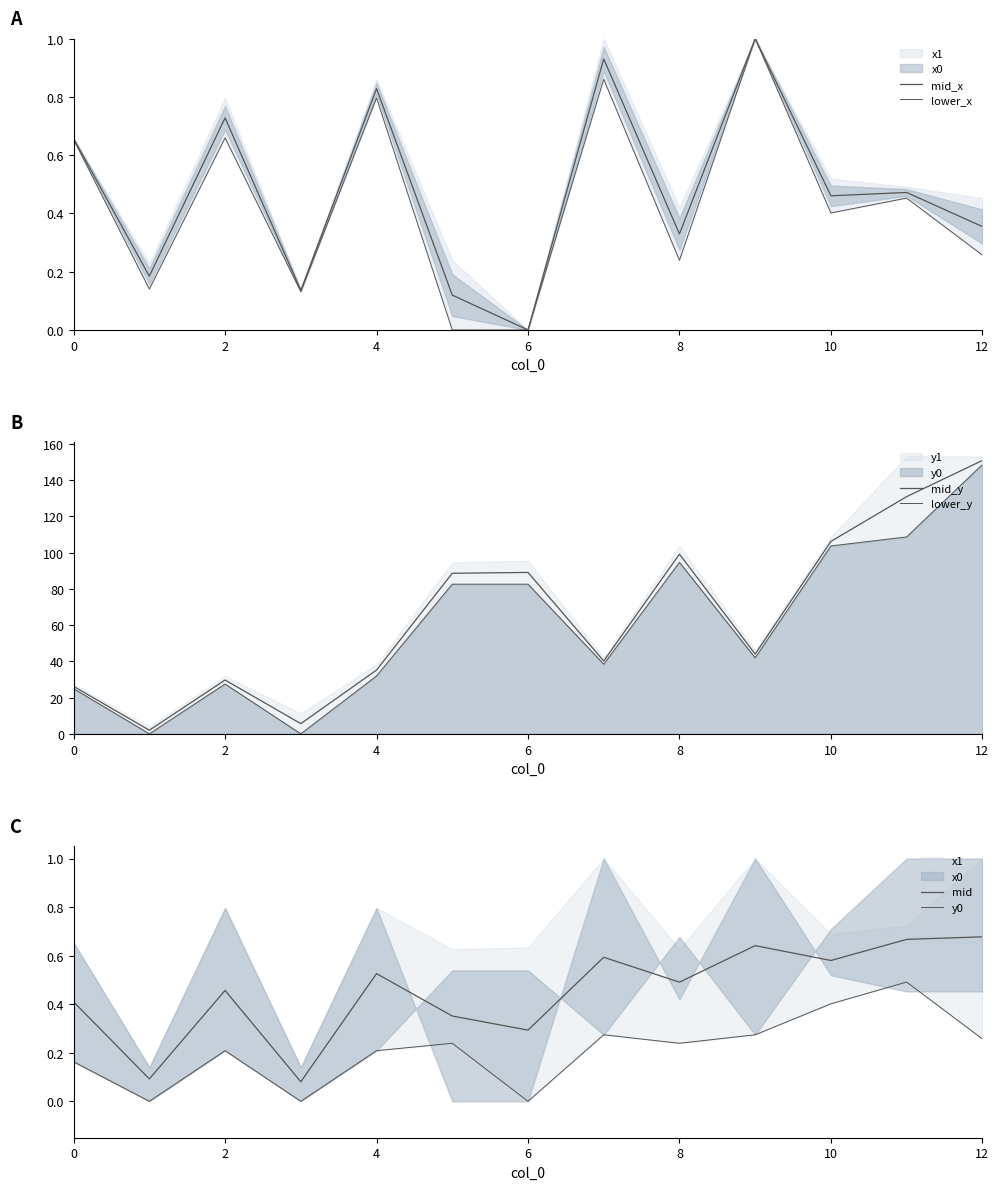

How many interior local peaks does the lower_y series have?

2